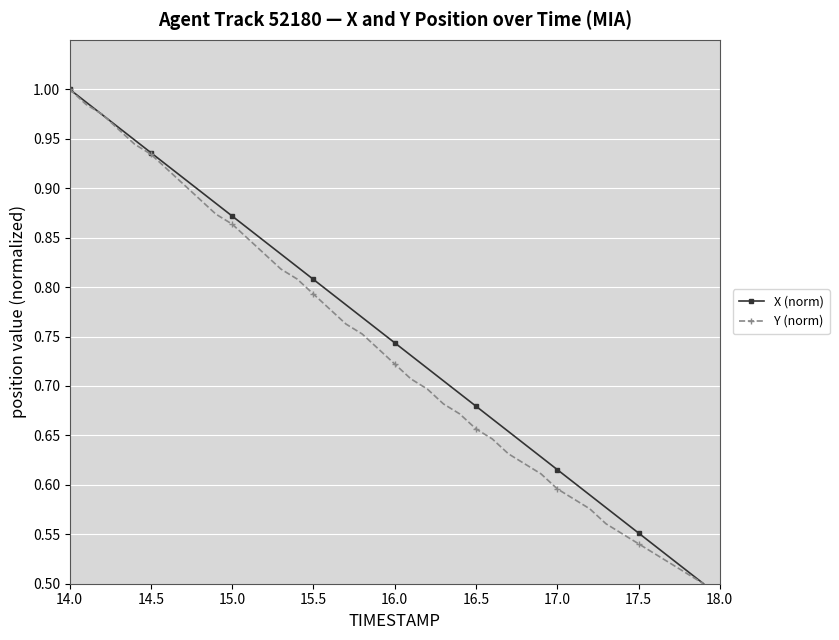

At which category is the sum across all series the highest?

14.0